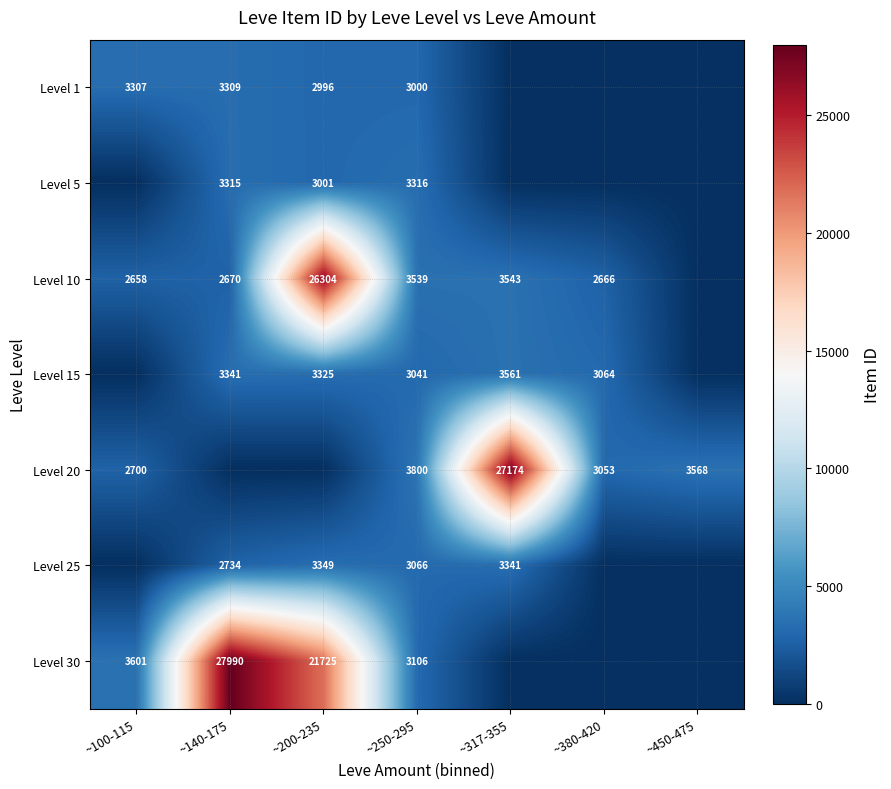

True or false: Level 25 has a value of 740 at ~140-175.

False